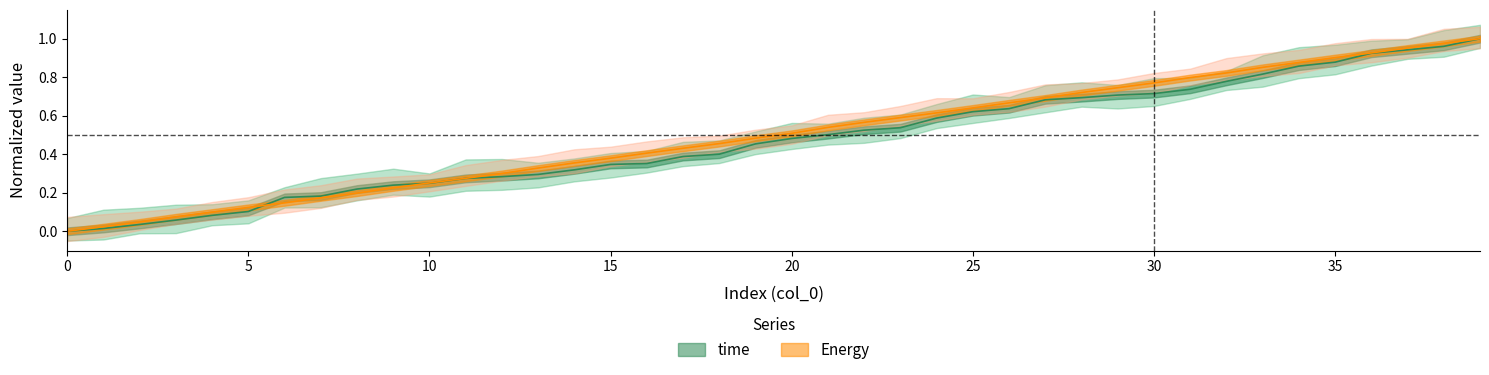

What are all the series names shown in the legend?

time, Energy